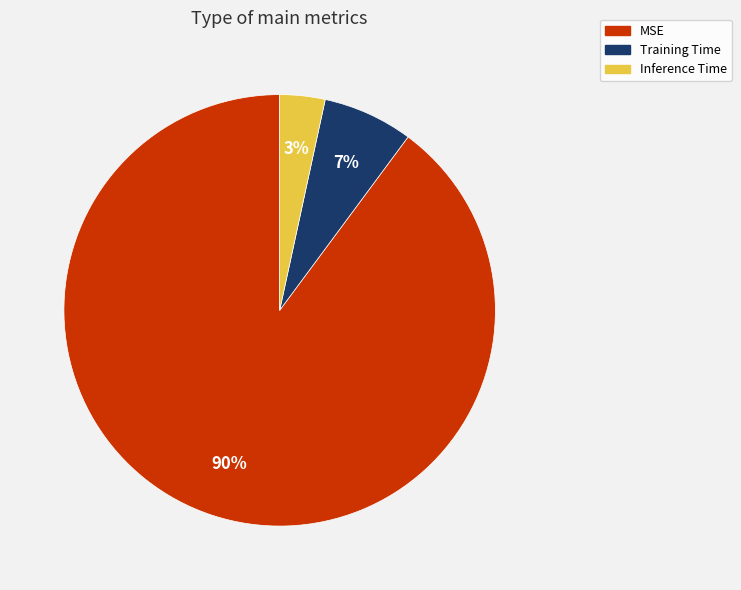

How many slices are in this pie chart?

3